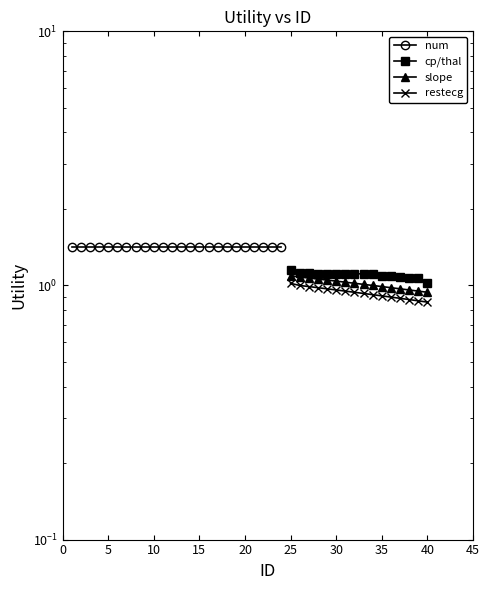

True or false: restecg has more than 0 points higher than both neighbors.

False